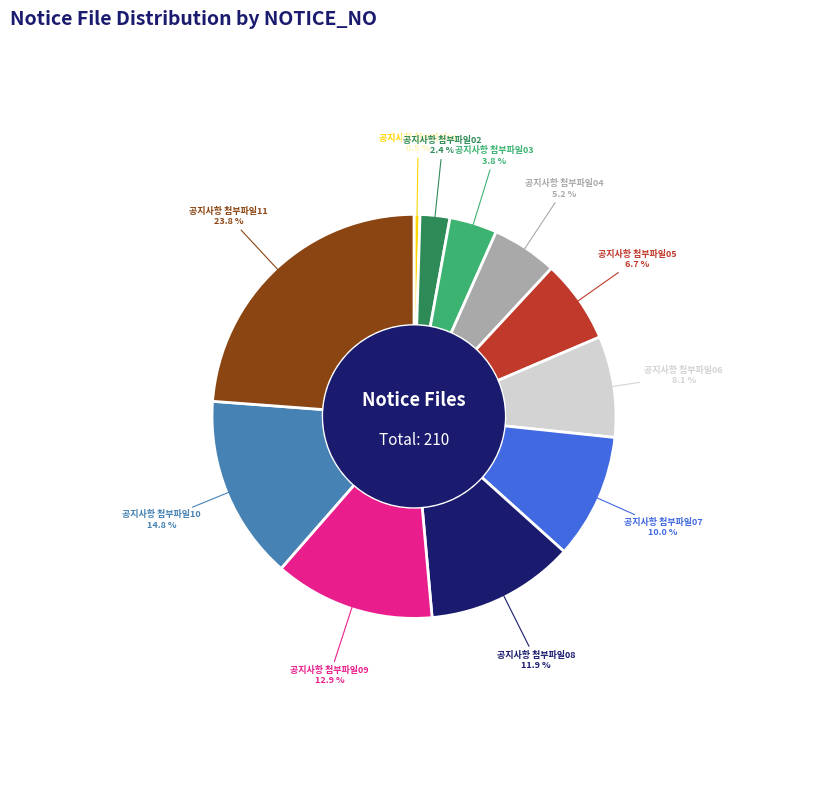

Which category has the biggest portion of the pie?

공지사항 첨부파일11